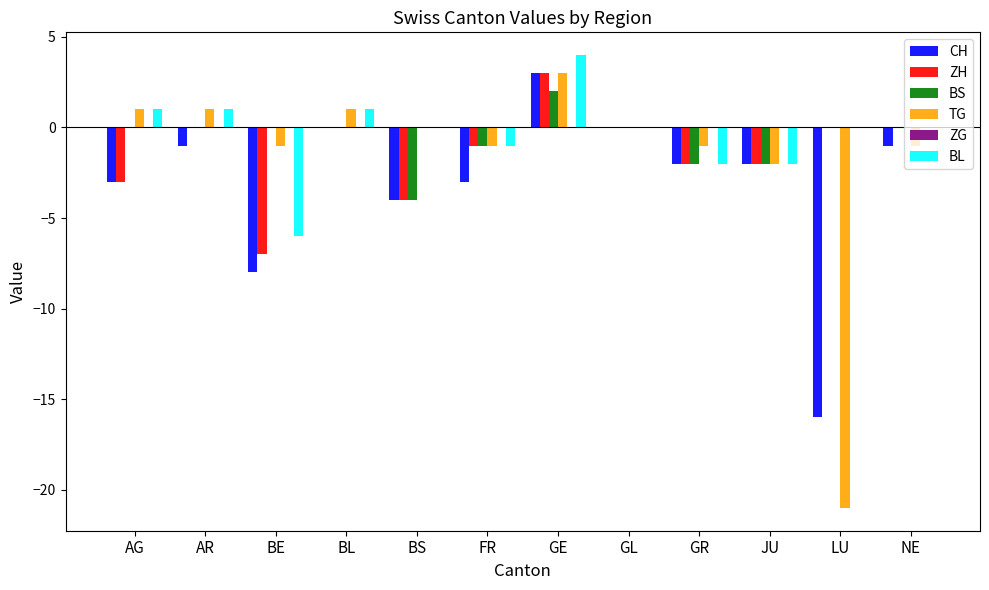

What is the sum of all BS values?

-7